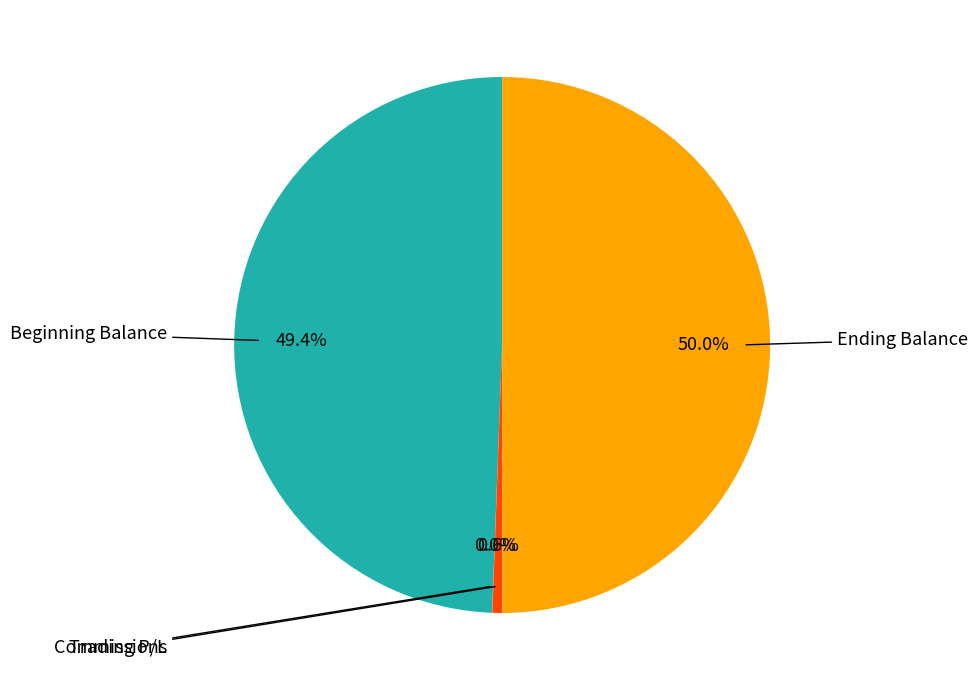

Which slice is the largest?

Ending Balance